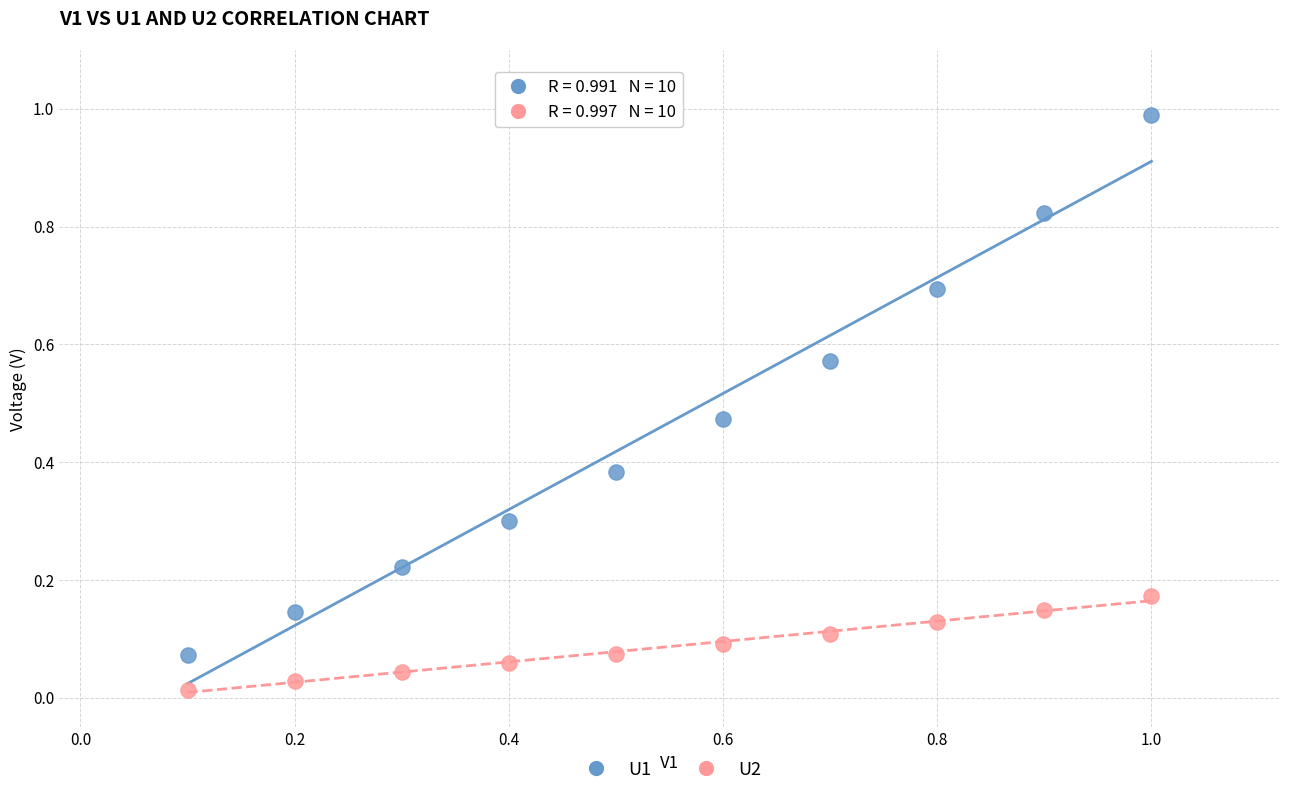

Which series reaches the maximum Y coordinate?

U1